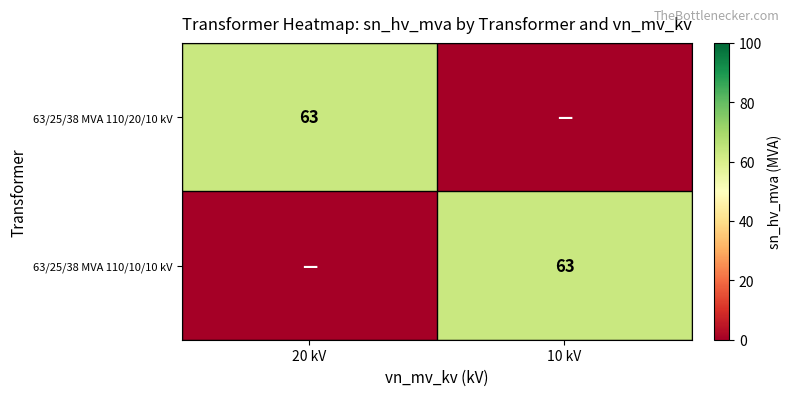

The 63/25/38 MVA 110/20/10 kV series shows 87 at 20 kV. True or false?

False